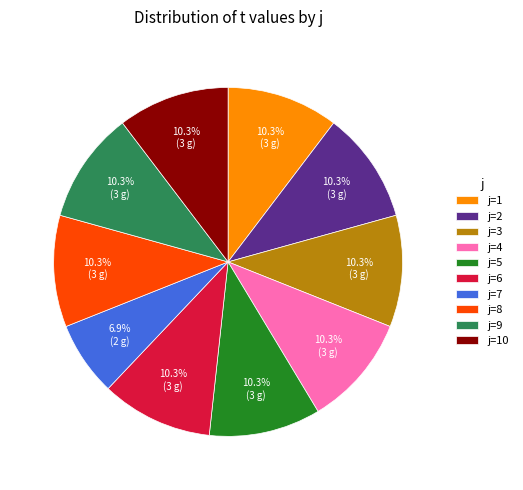

Do j=5 and j=9 together represent more than half of the pie?

No